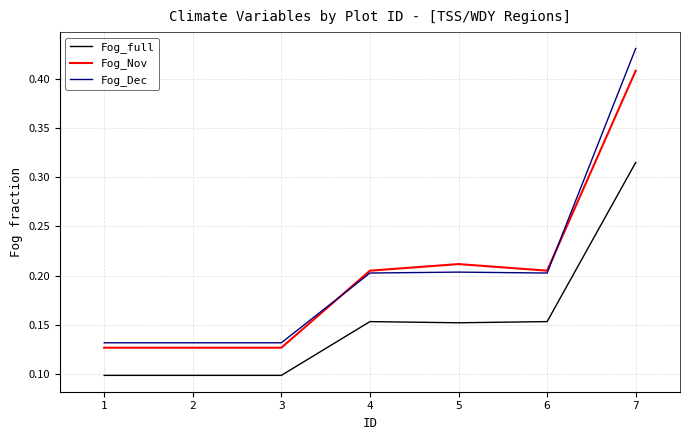

Which series has the largest total across all categories?

Fog_Dec